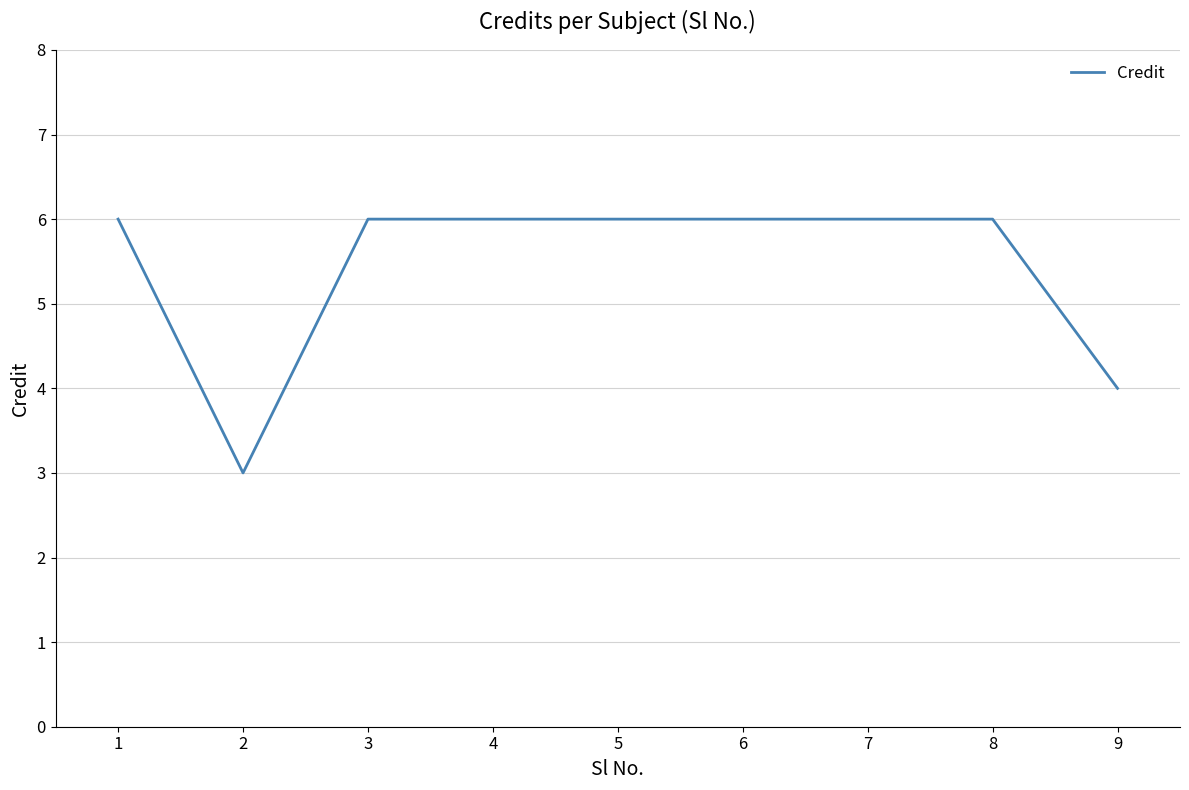

Reading left to right, list all the values displayed in this chart.

6	3	6	6	6	6	6	6	4